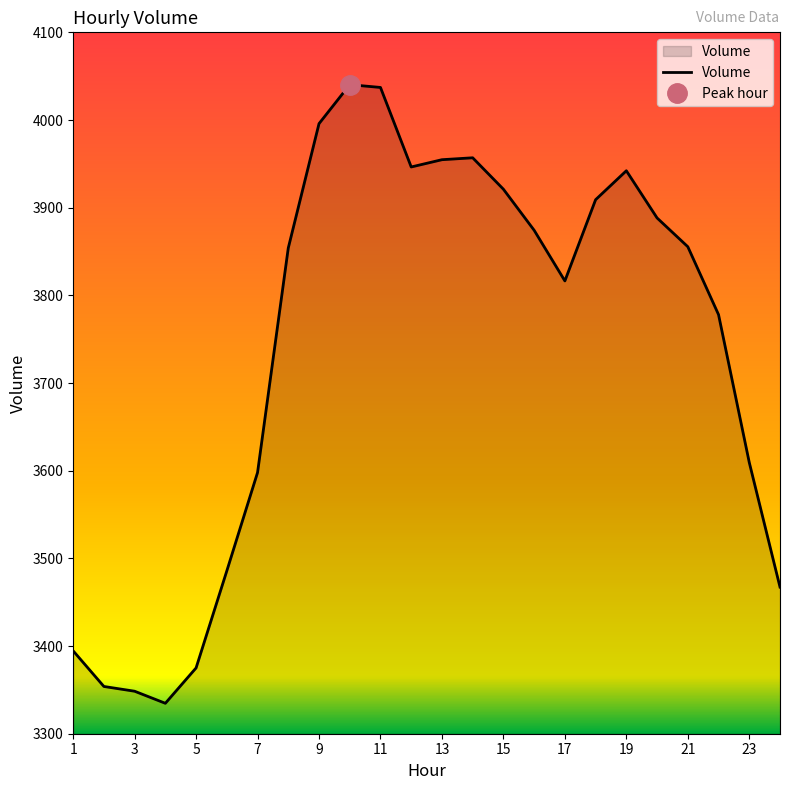

What is the minimum value shown in the chart?

3334.7